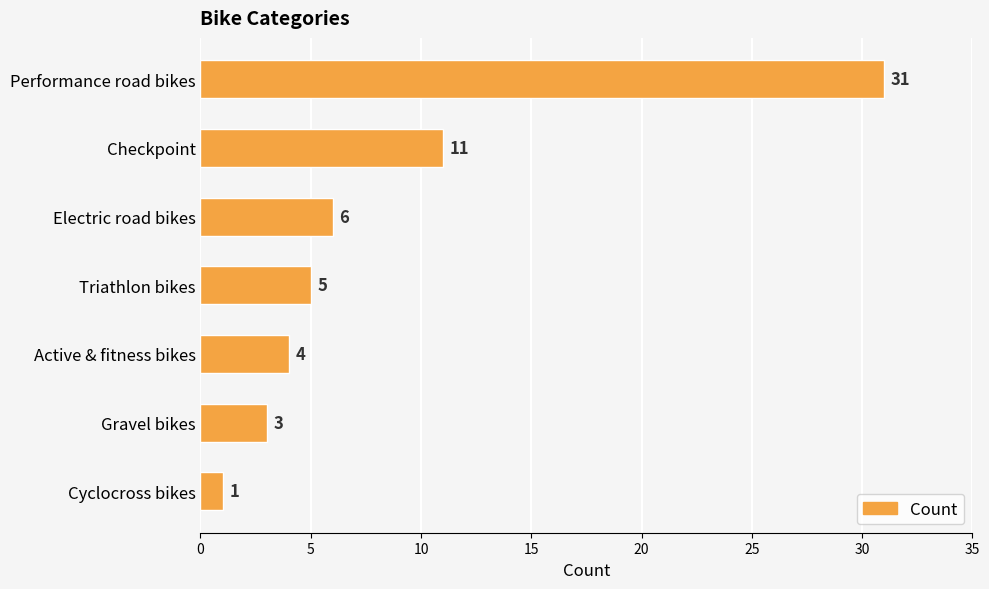

List the labels in order of value, smallest first.

Cyclocross bikes, Gravel bikes, Active & fitness bikes, Triathlon bikes, Electric road bikes, Checkpoint, Performance road bikes